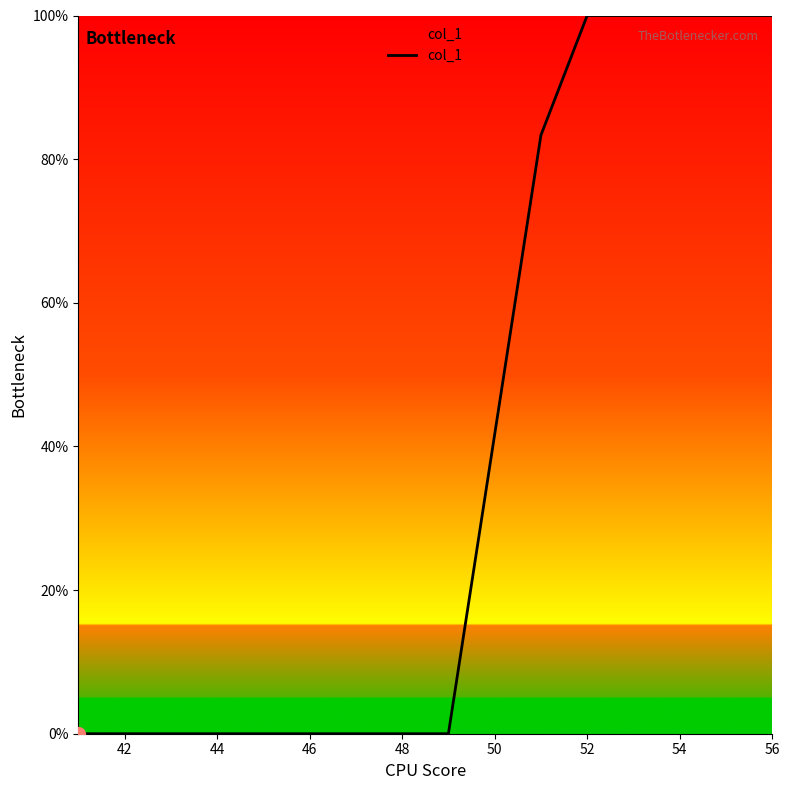

What is the difference between the maximum and minimum values?

100.0